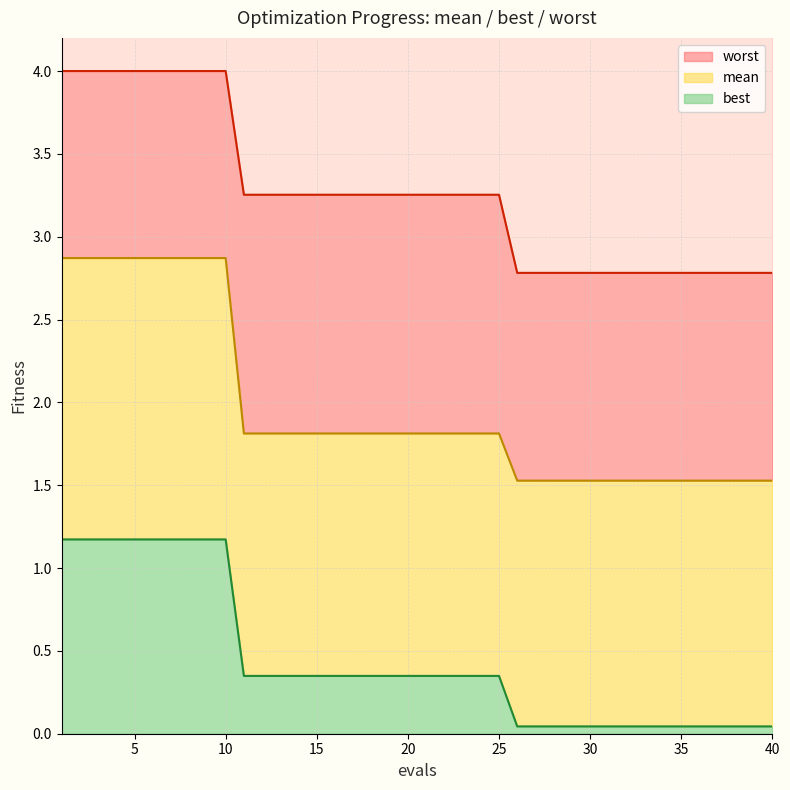

True or false: best has more than 1 interior local peaks.

False